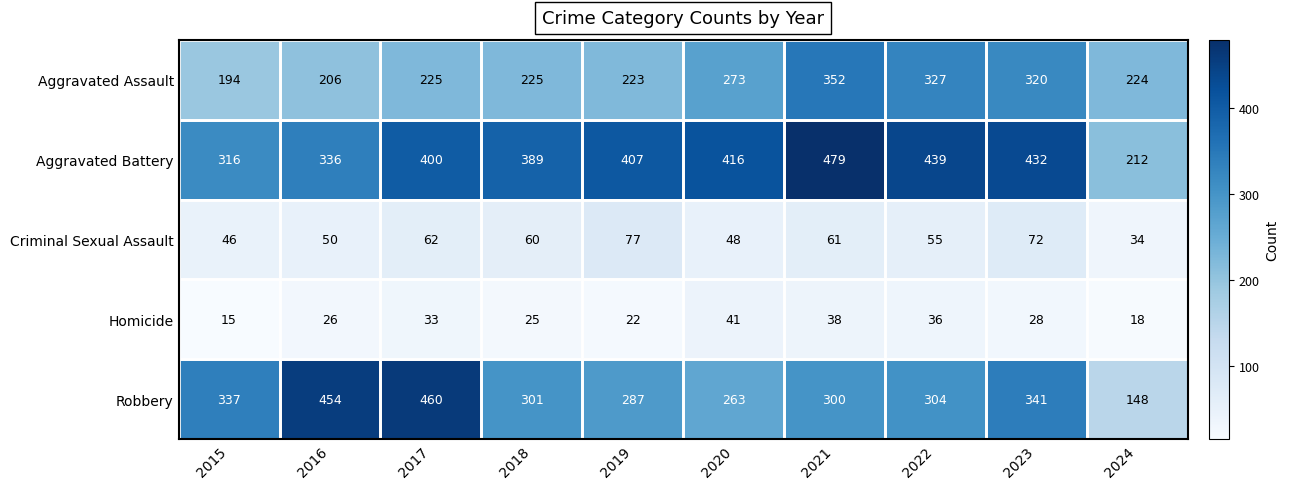

What is the average value of the Robbery series?

320